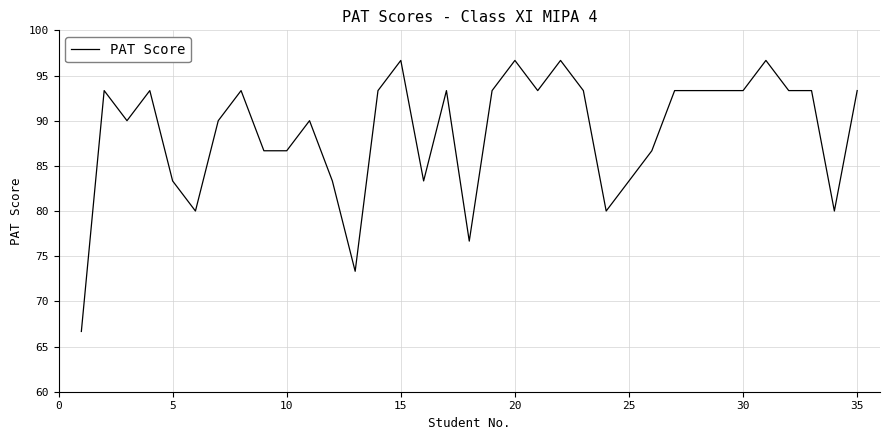

What is the smallest value displayed?

66.7